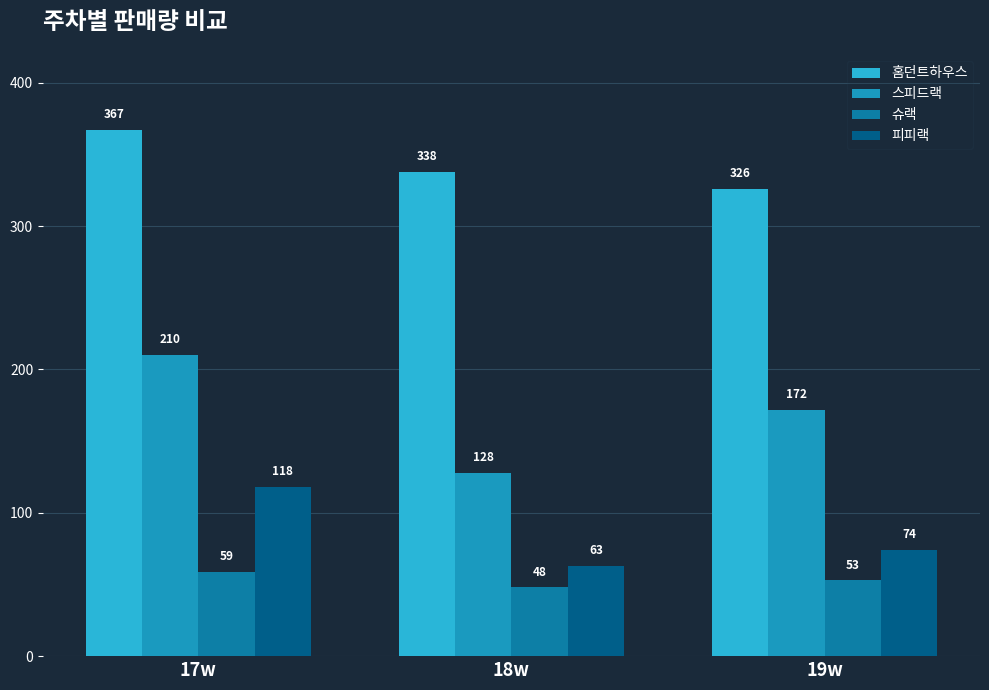

Between 18w and 19w, which is larger?

18w